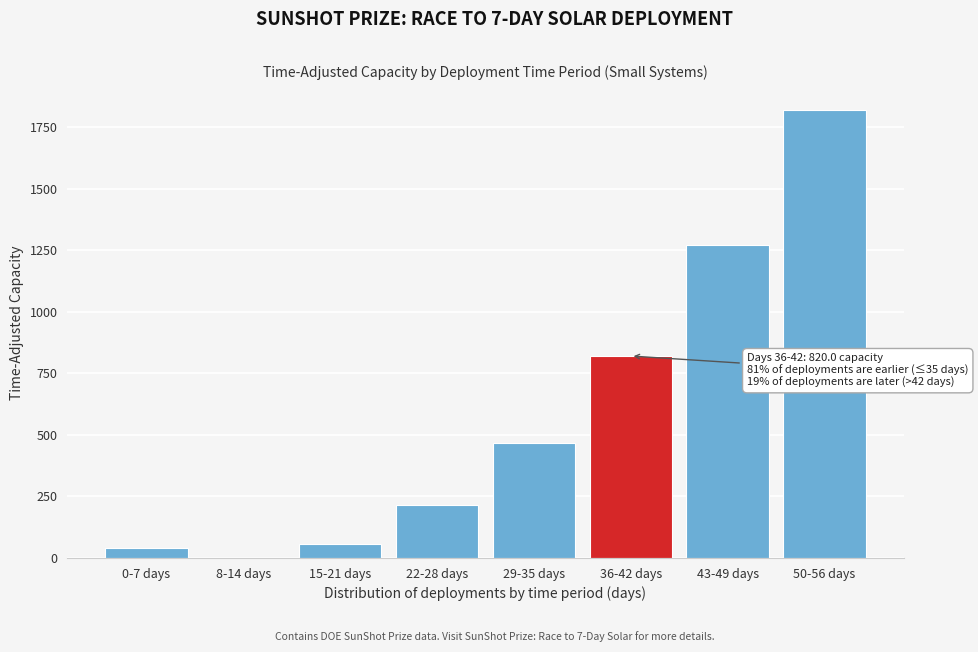

Reading left to right, list all the values displayed in this chart.

0-7 days=40.5	8-14 days=0.4	15-21 days=58.3	22-28 days=214.2	29-35 days=468.1	36-42 days=820.0	43-49 days=1270.0	50-56 days=1817.9